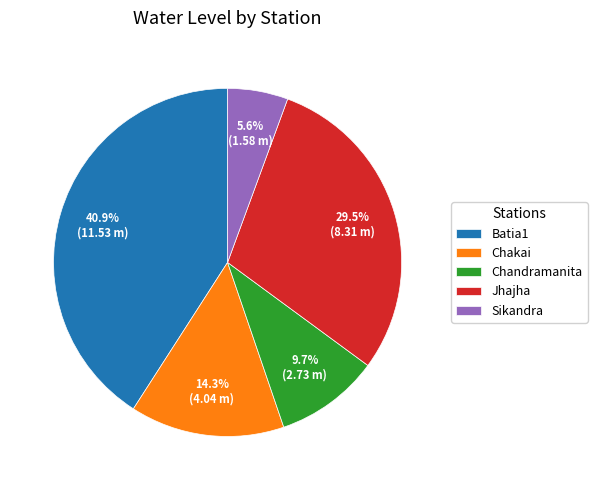

How much of the chart is everything except Batia1?

59.1%